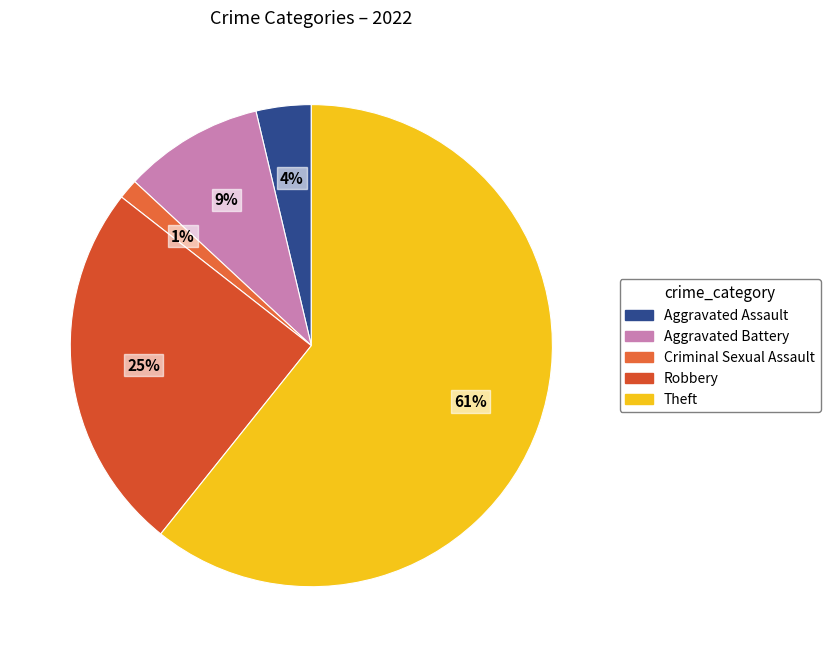

How many segments does this pie chart have?

5